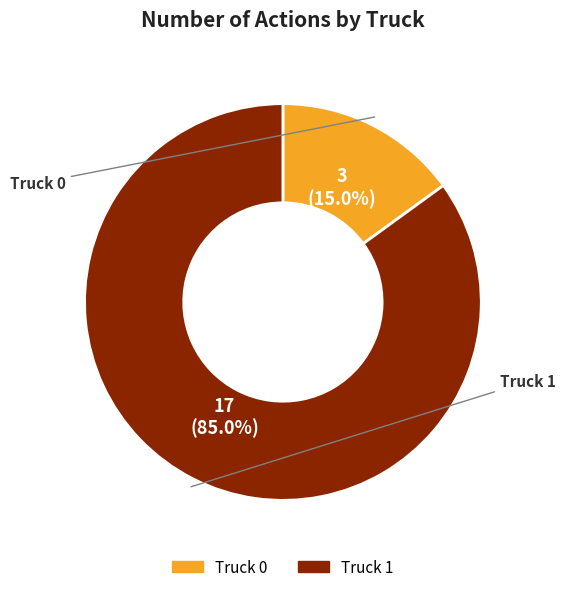

Which has a higher value, Truck 0 or Truck 1?

Truck 1